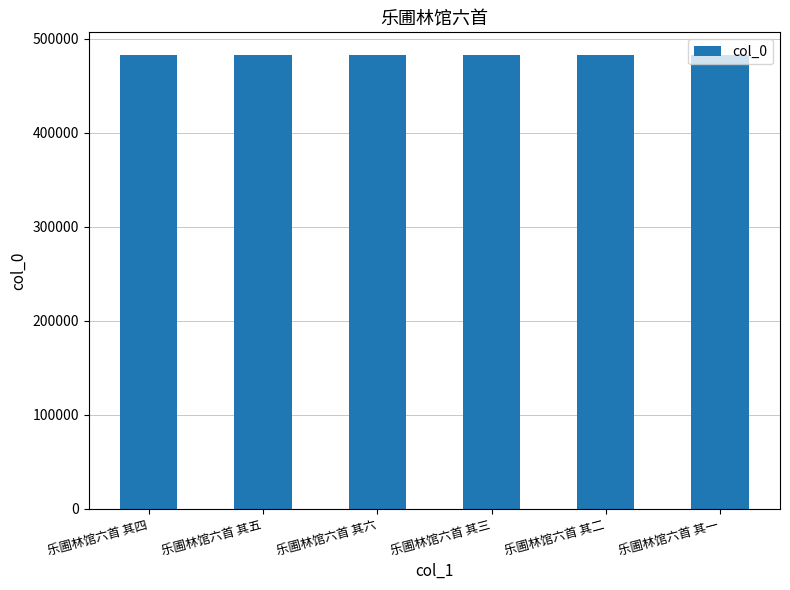

What is the maximum value shown in the chart?

482879